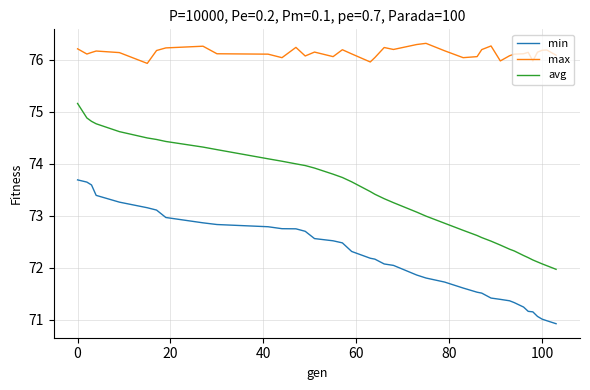

Which series has the largest total across all categories?

max